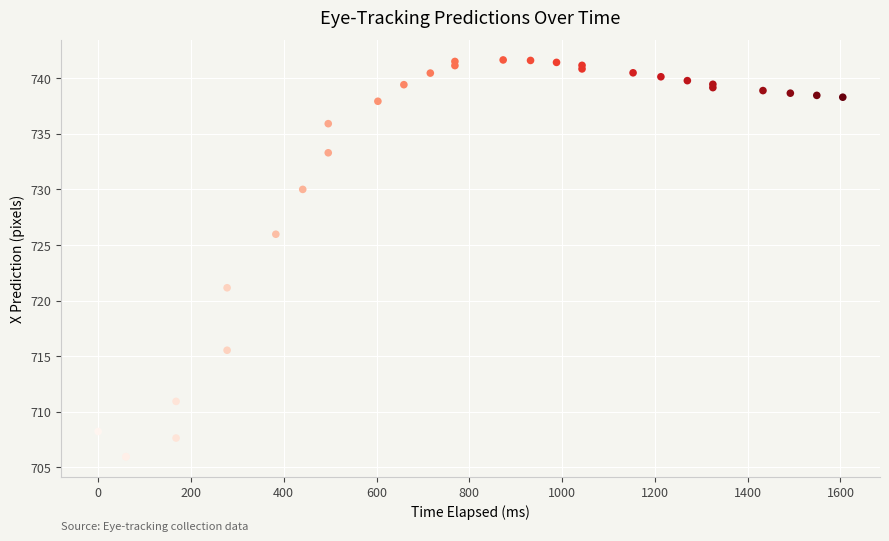

What Y value in the scatter plot is closest to 723?

721.1